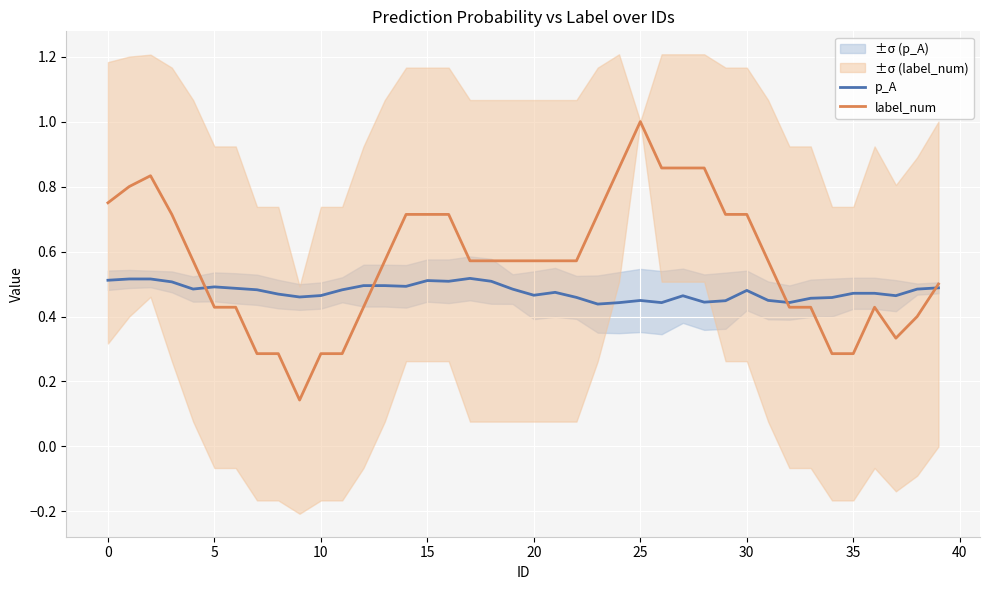

What is the spread (max minus min) of values at 12?

0.1